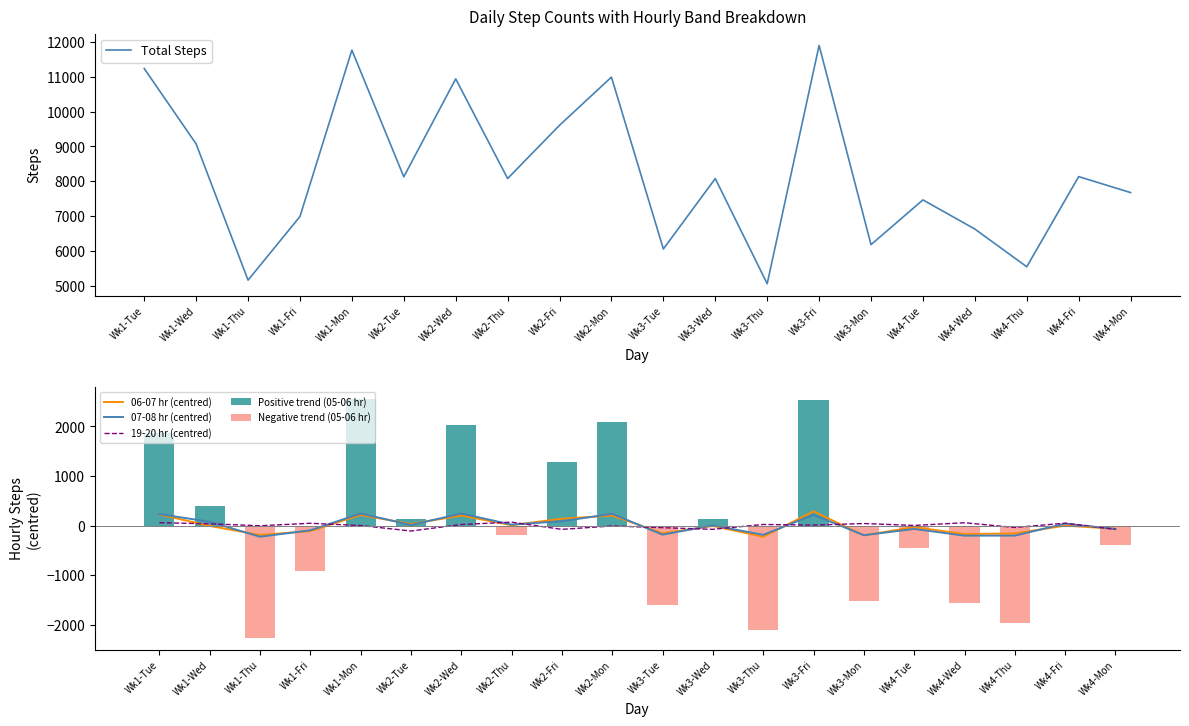

What is the minimum value for 19-20 hr (centred)?

-108.8